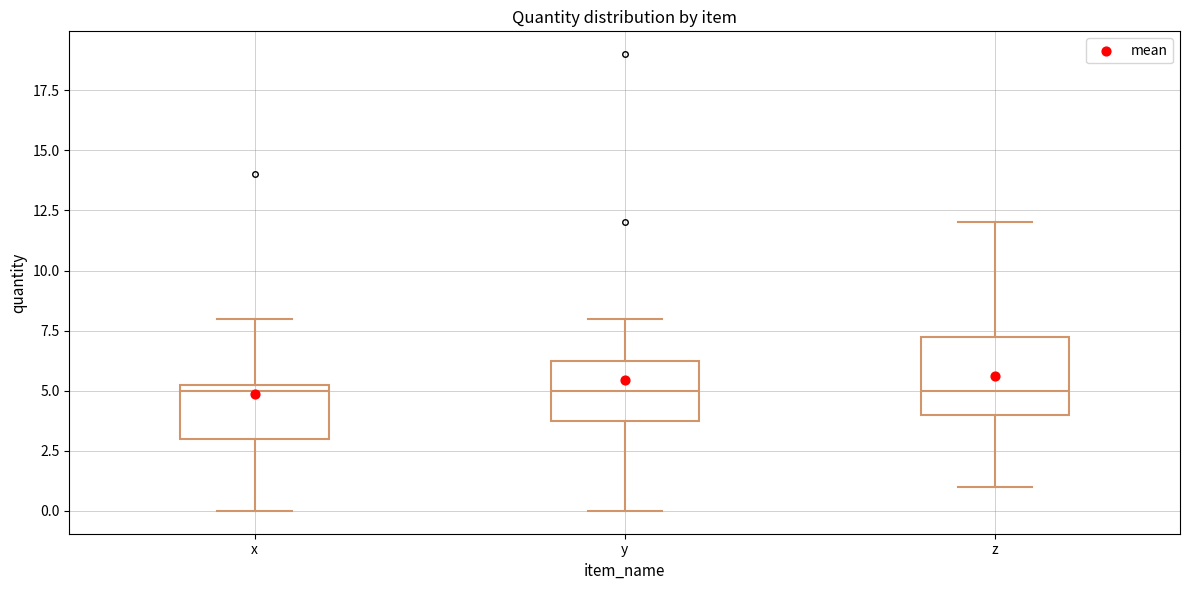

Reading left to right, transcribe this box plot: for each box, give where its median line is, the range the box spans, and where its two whiskers end, as read against the y-axis. The values are not printed on the chart, so give them approximately, as read against the axis.

x: median 5.0, box 3.0 to 5.5, whiskers 0.0 to 8.0
y: median 5.0, box 4.0 to 6.5, whiskers 0.0 to 8.0
z: median 5.0, box 4.0 to 7.5, whiskers 1.0 to 12.0